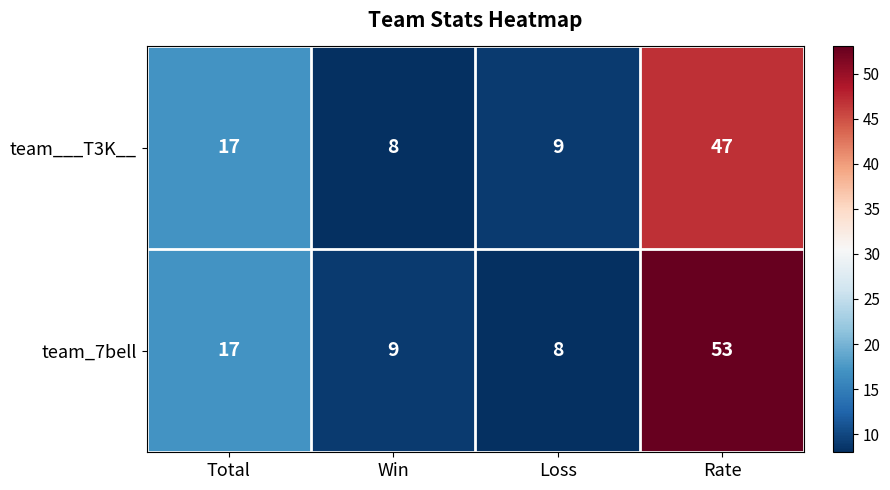

At which label is team_7bell closest to 30?

Total